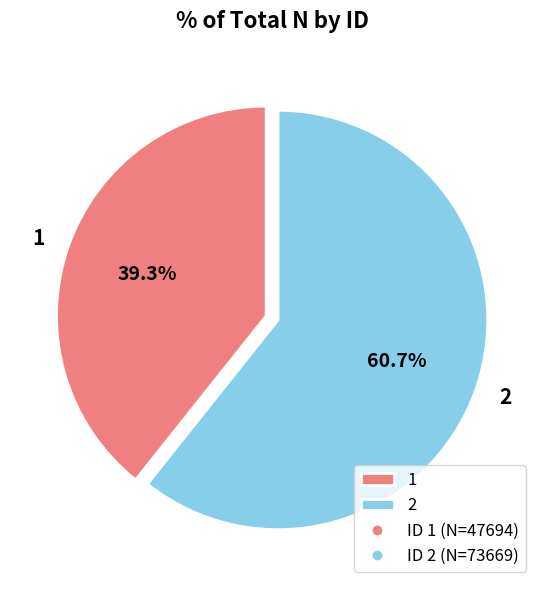

Does 1 account for over 50% of the chart?

No